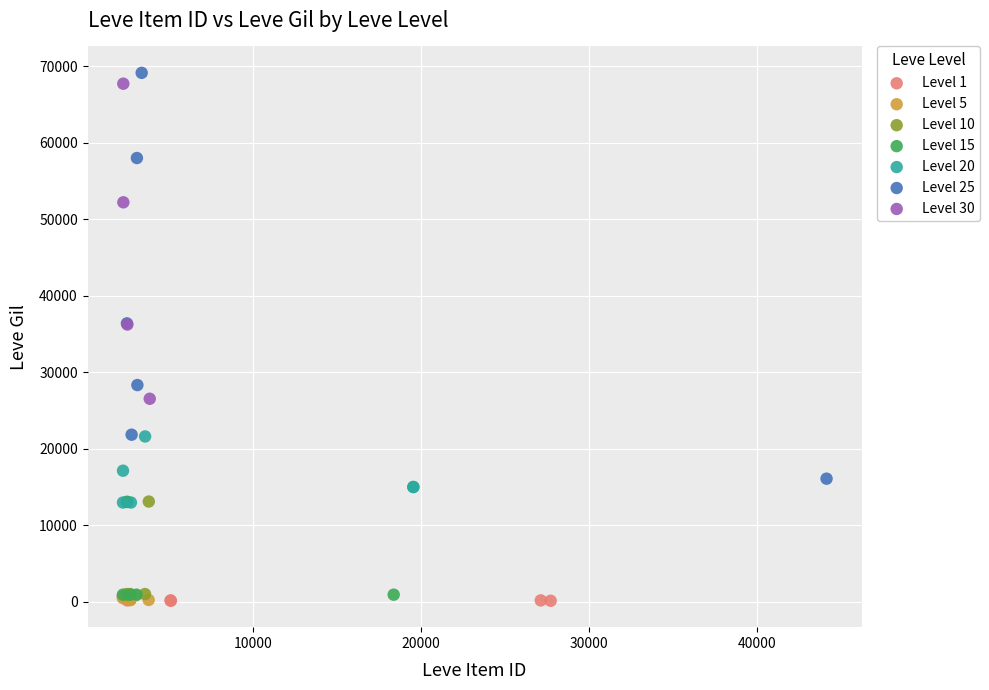

Which series contains the highest Y value?

Level 25